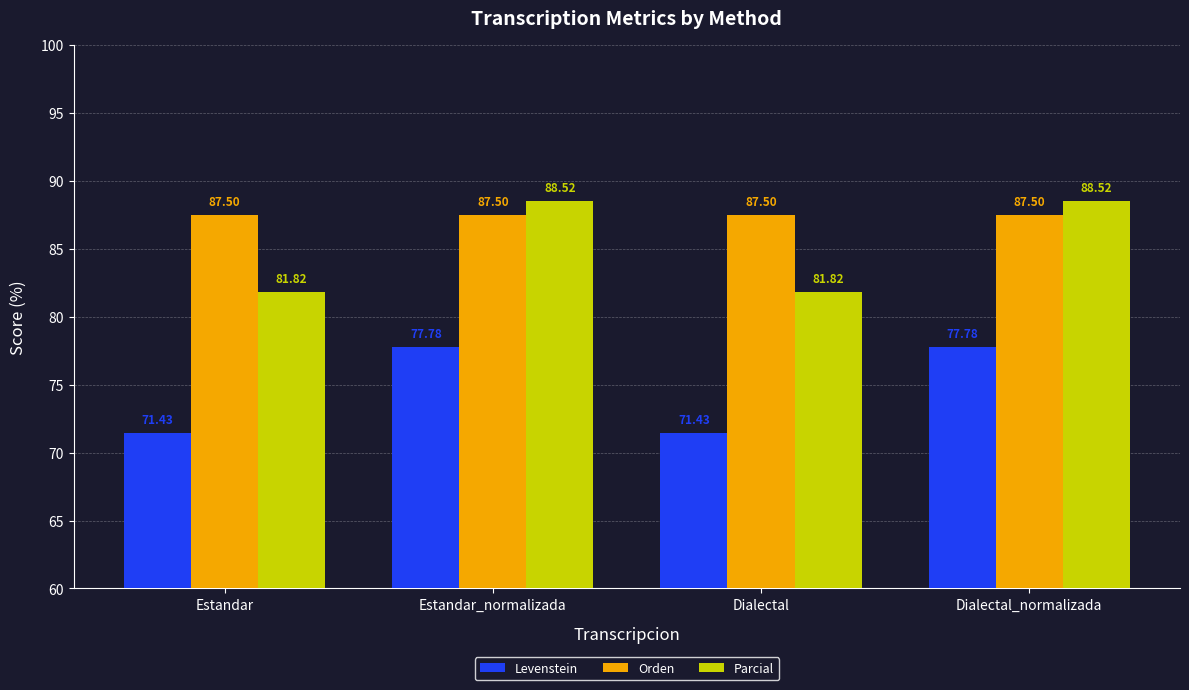

Which series changed the most between Estandar and Dialectal_normalizada?

Parcial